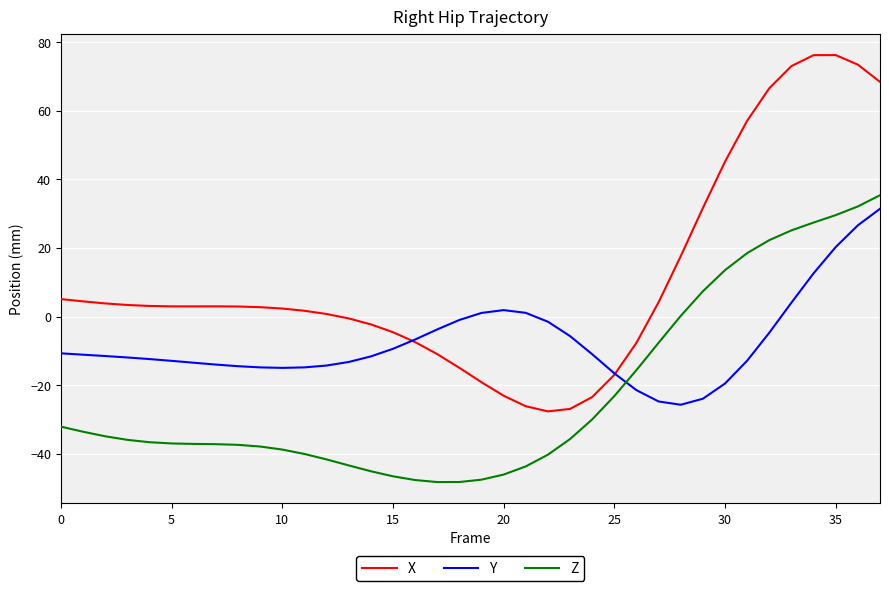

Which series has the largest total across all categories?

X